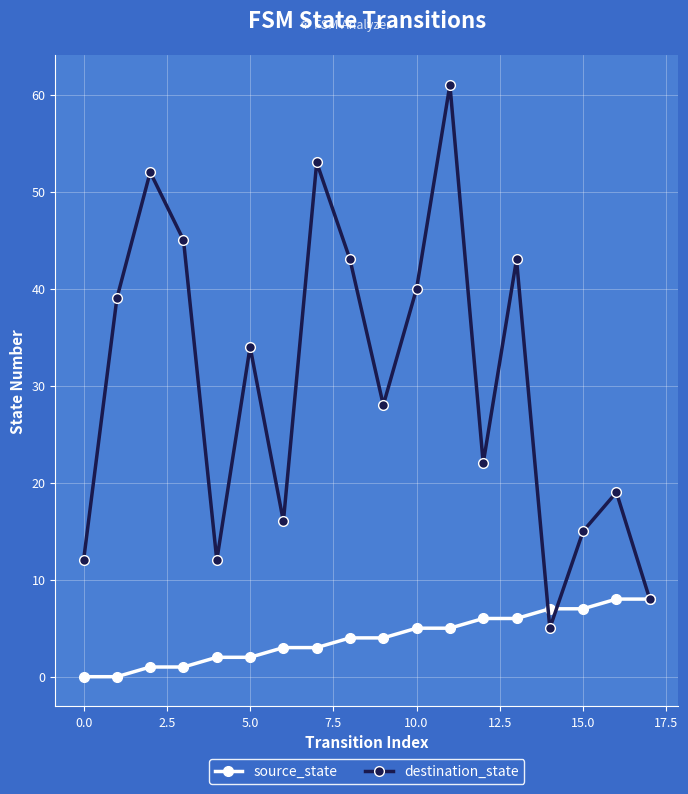

What is the minimum value for destination_state?

5